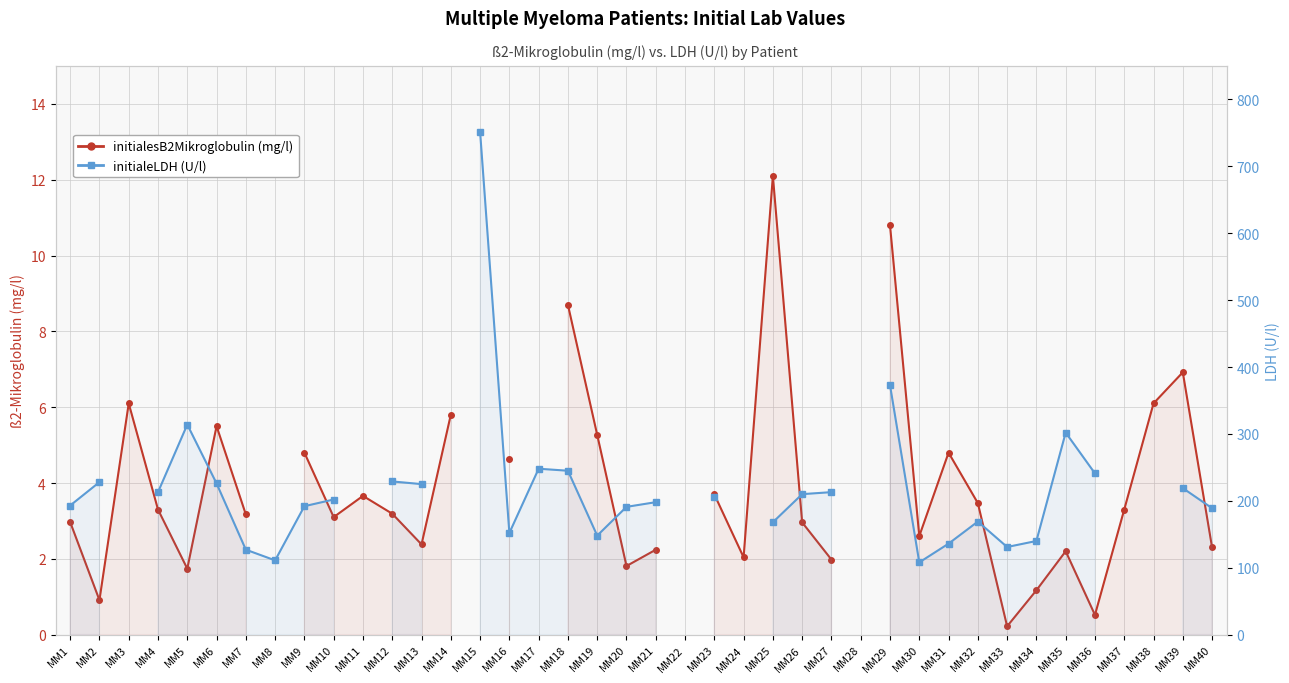

How many lines are shown in the chart?

2